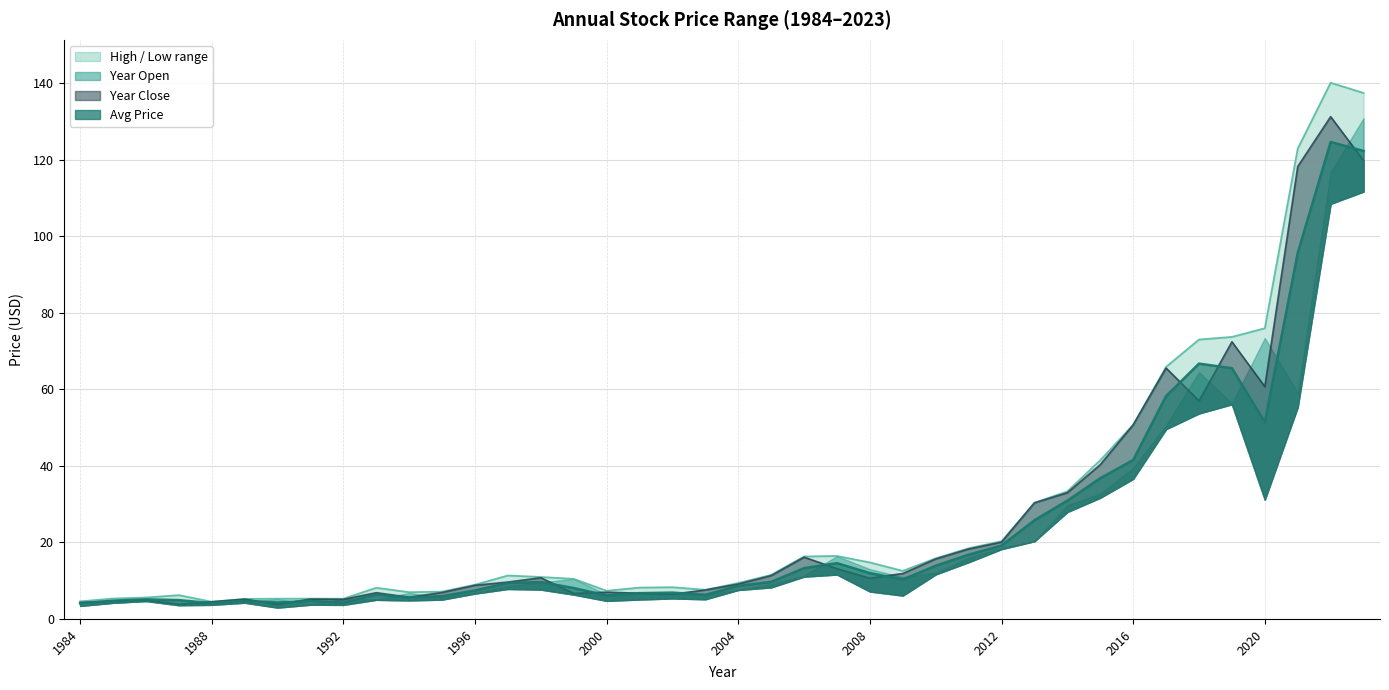

What is the average value of the year_low series?

19.4